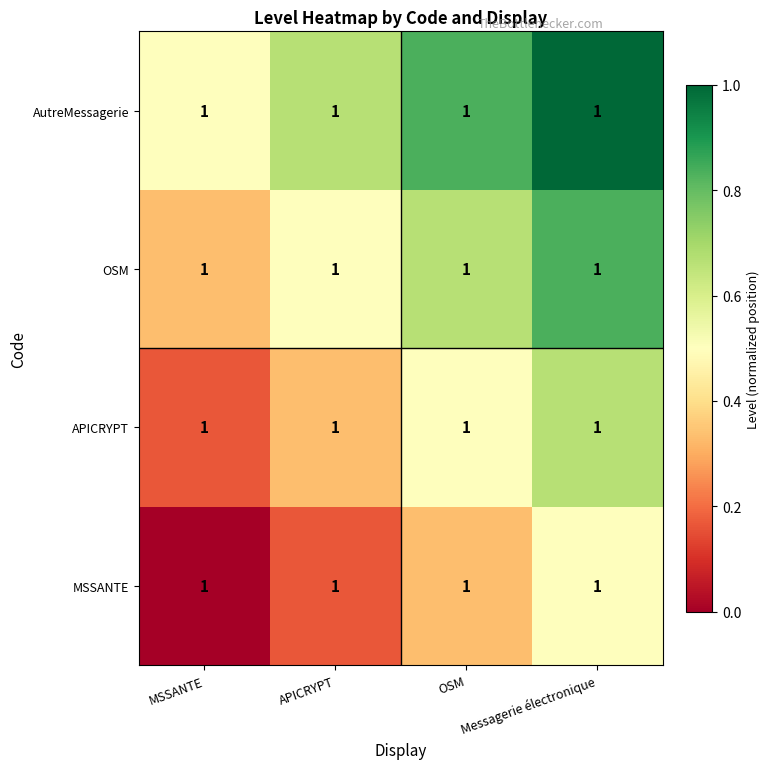

List the series in order of their peak value, lowest first.

MSSANTE, APICRYPT, OSM, AutreMessagerie